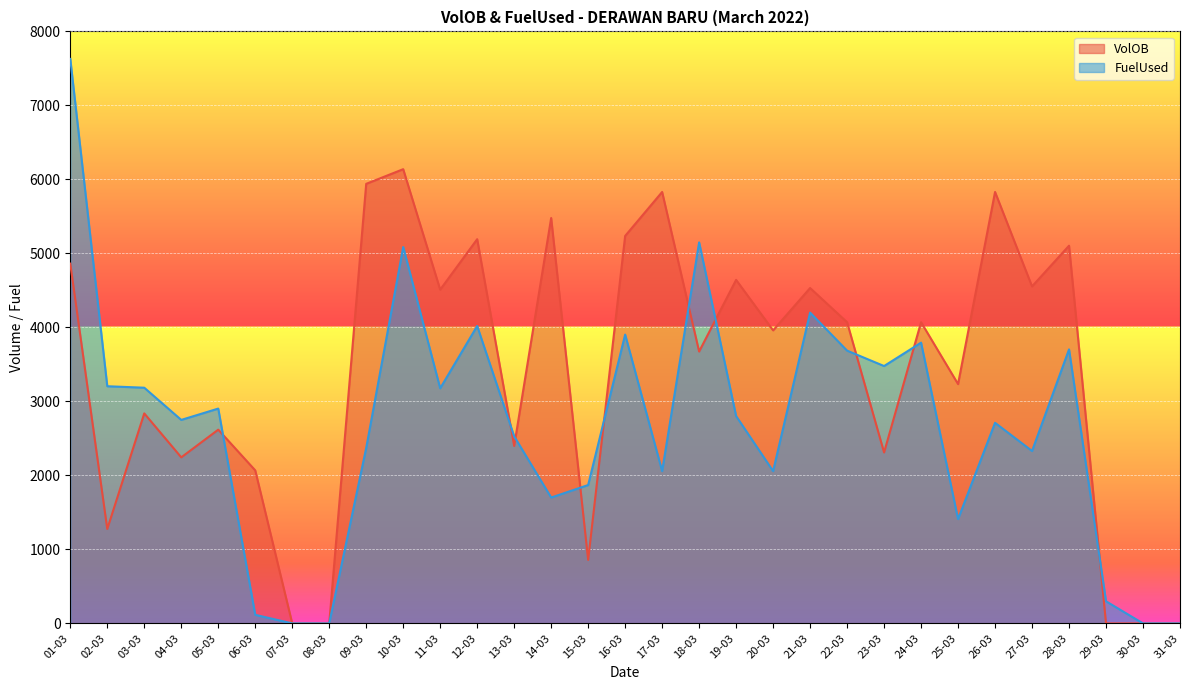

List the labels in order of FuelUsed value, smallest first.

07-03, 08-03, 30-03, 31-03, 06-03, 29-03, 25-03, 14-03, 15-03, 17-03, 20-03, 27-03, 09-03, 13-03, 26-03, 04-03, 19-03, 05-03, 11-03, 03-03, 02-03, 23-03, 22-03, 28-03, 24-03, 16-03, 12-03, 21-03, 10-03, 18-03, 01-03